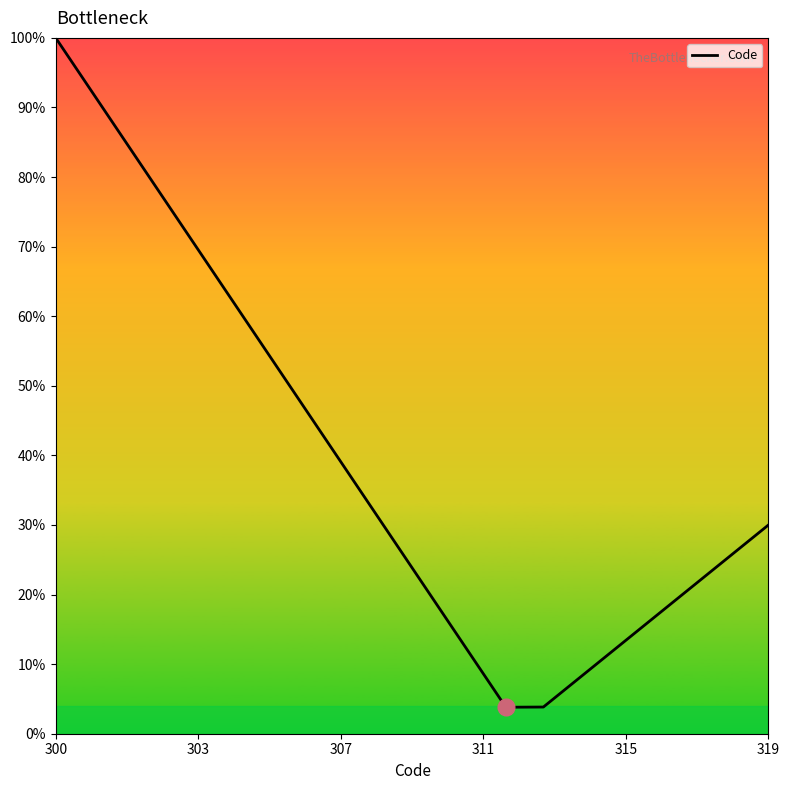

How many interior local valleys (lower than both neighbors) does the data have?

1